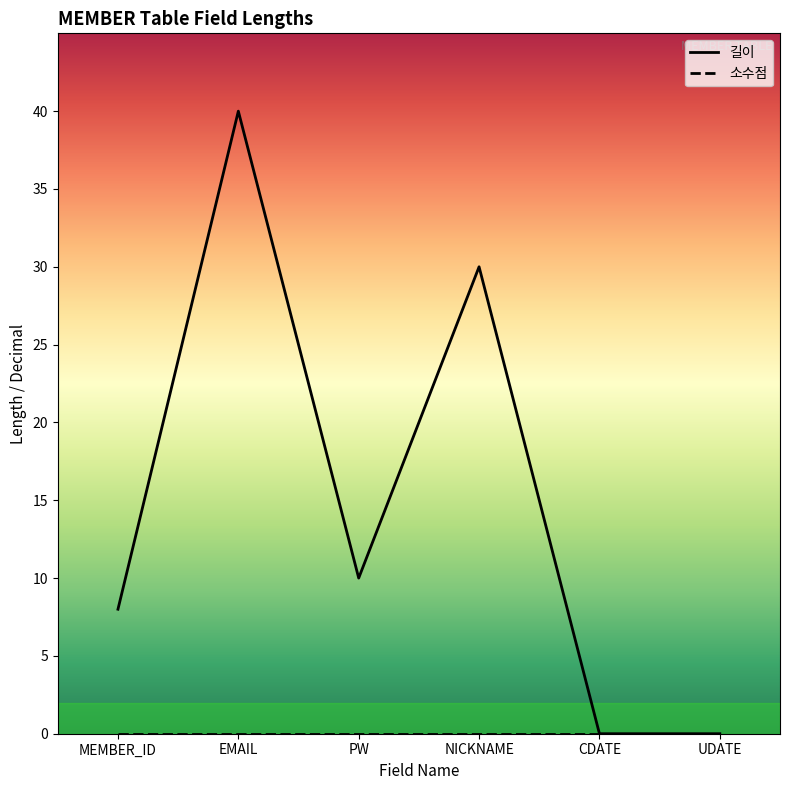

Which has a higher value, UDATE or PW?

PW